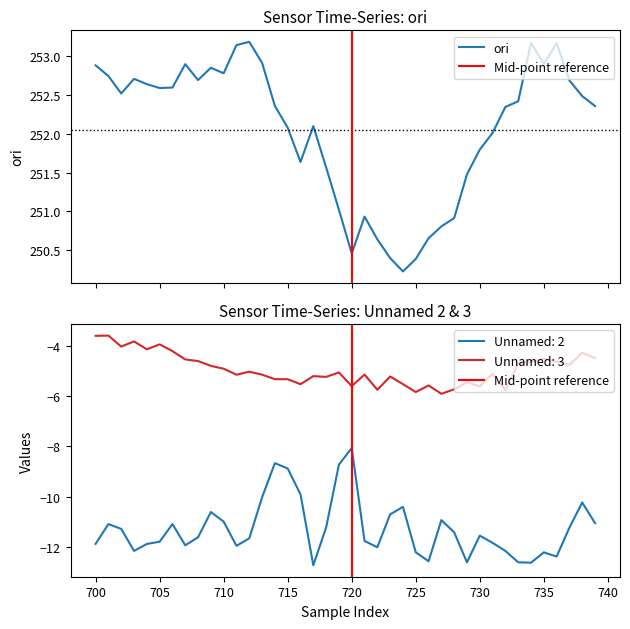

Is it true that ori equals 252.4 at 714?

True